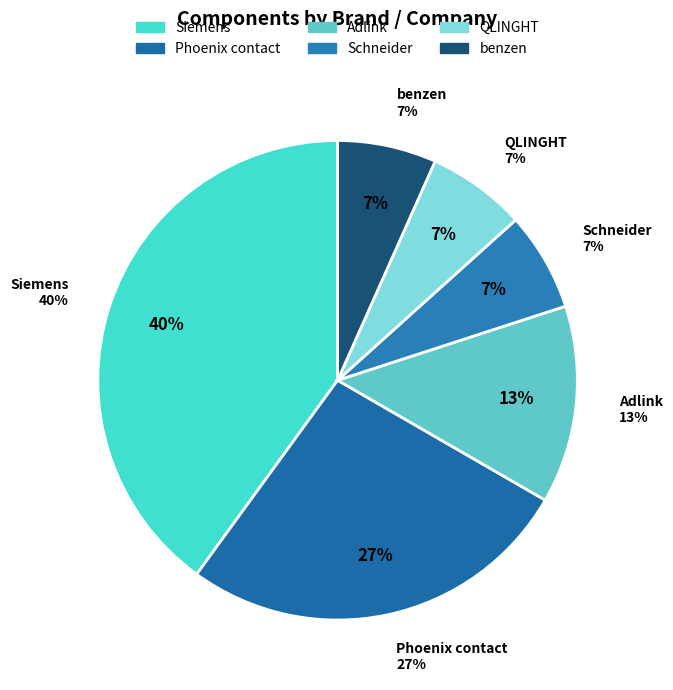

To the nearest percent, what is the difference between the largest and smallest slice percentages?

33%